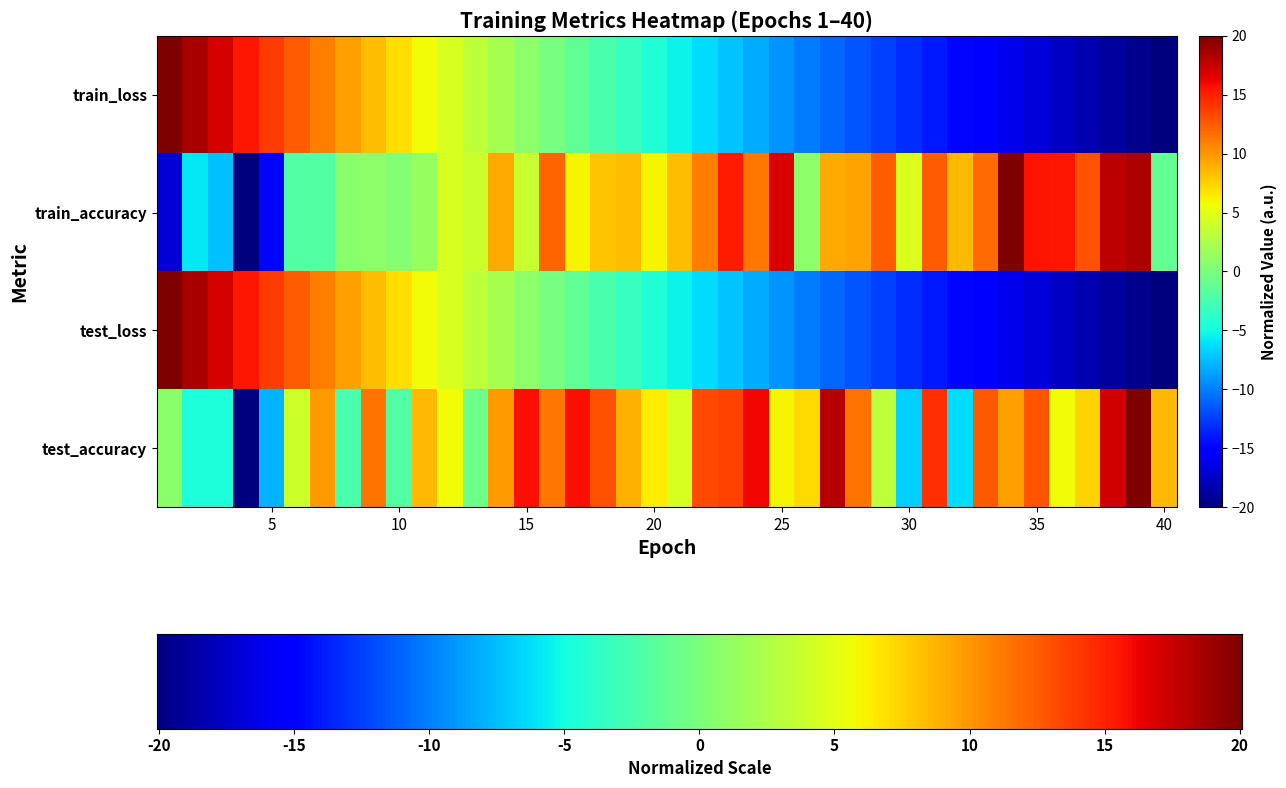

How many positive values does the test_accuracy series have?

31